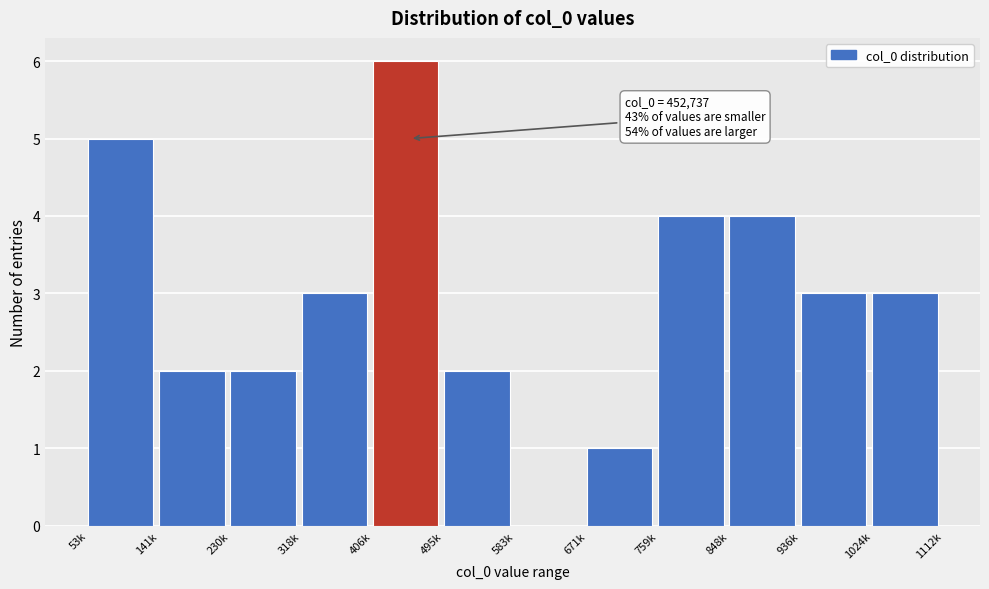

Reading left to right, what are all the values shown in this chart?

53k=5	141k=2	230k=2	318k=3	406k=6	495k=2	583k=0	671k=1	759k=4	848k=4	936k=3	1024k=3